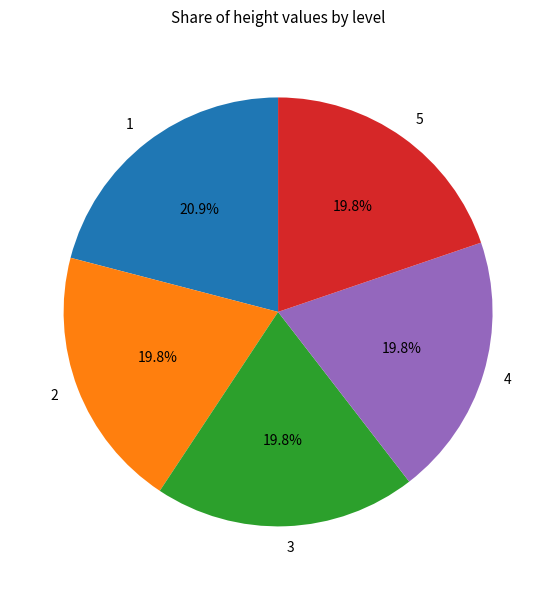

Does 1 represent more than half of the total?

No